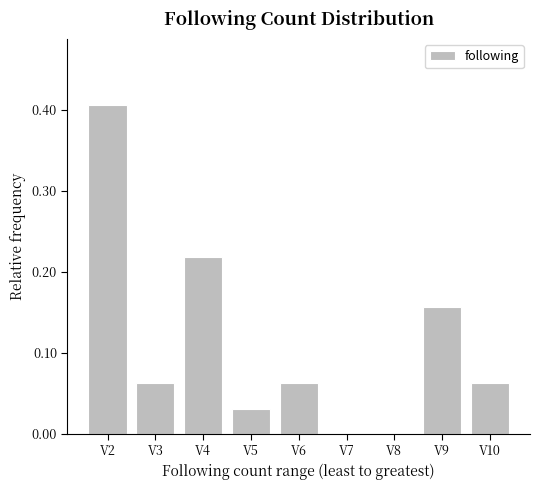

The value at V7 is 0.0. True or false?

True